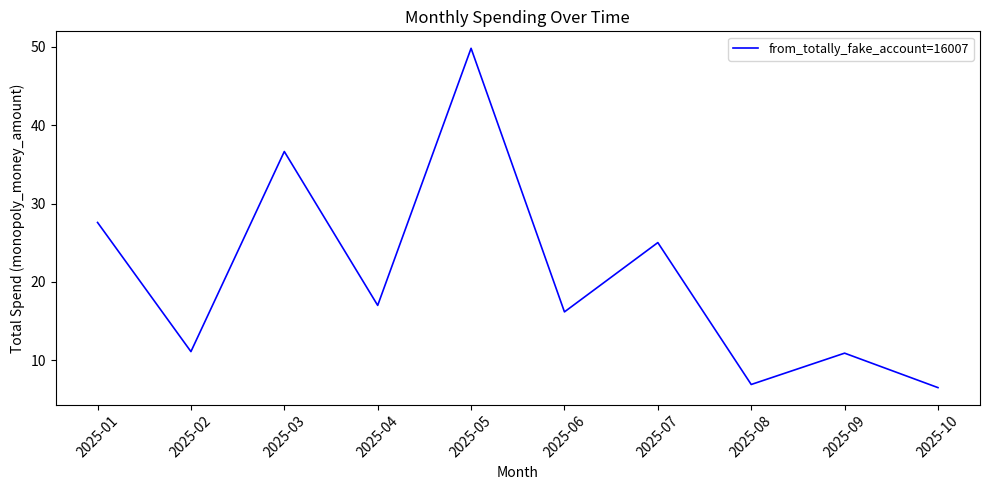

Where does the data first go above 17?

2025-01